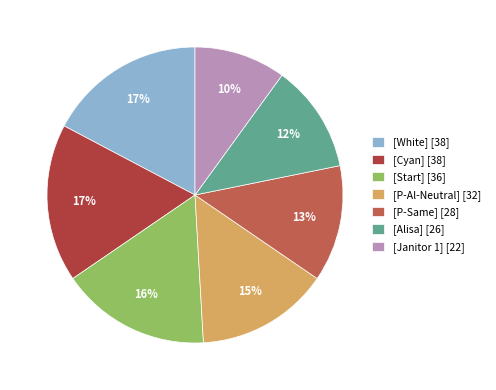

Rank the categories by value from lowest to highest.

[Janitor 1], [Alisa], [P-Same], [P-Al-Neutral], [Start], [White], [Cyan]